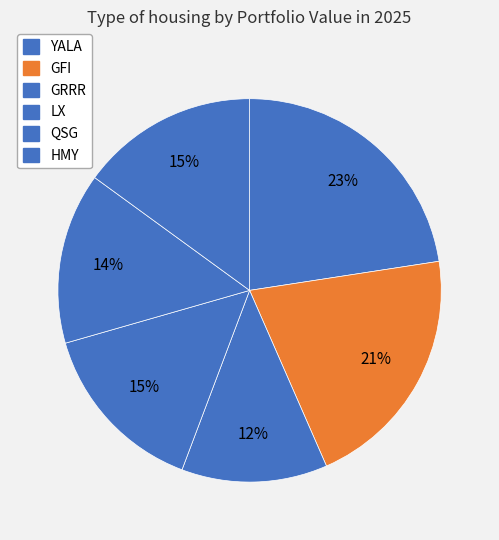

What is the total percentage of LX and GFI?

35.7%